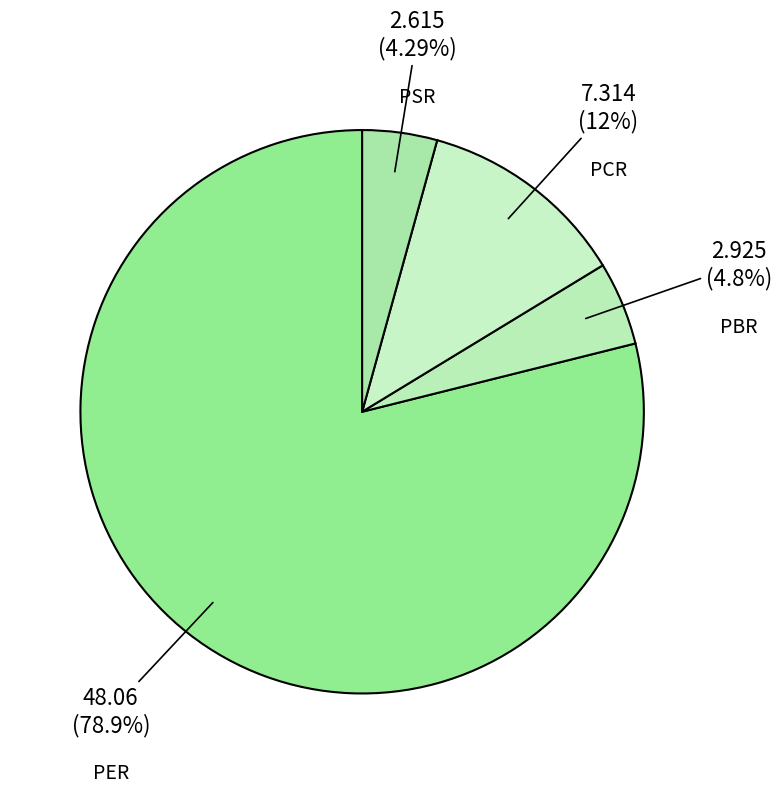

Is PER the majority of the pie?

Yes